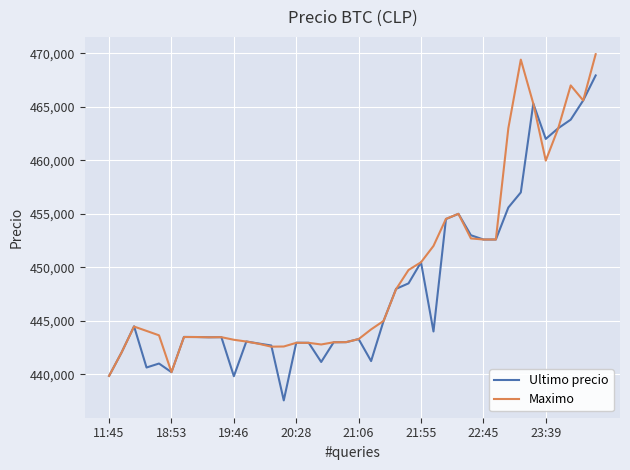

What is the maximum value shown in the chart?

469917